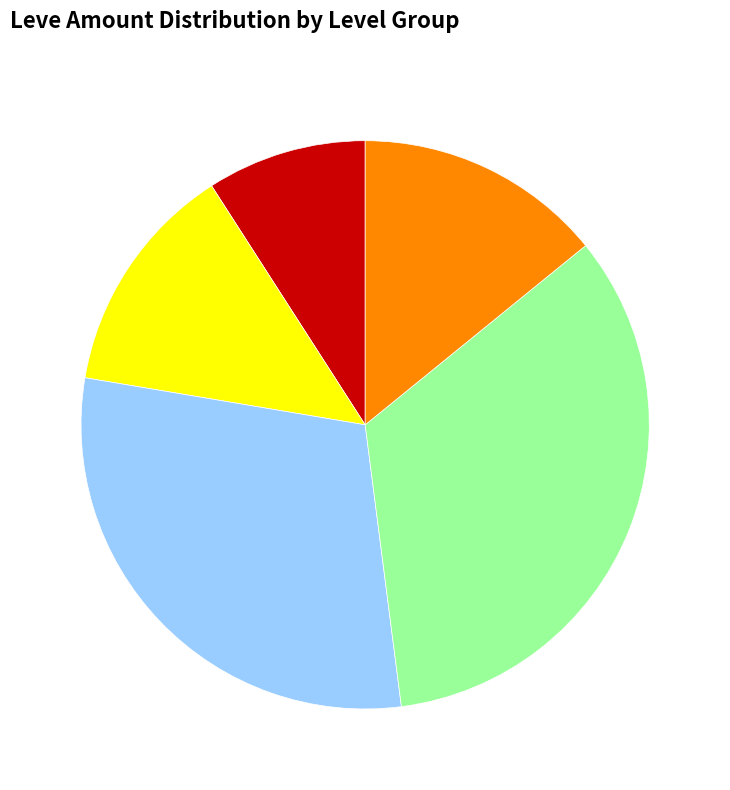

Is there a majority slice in this chart?

No